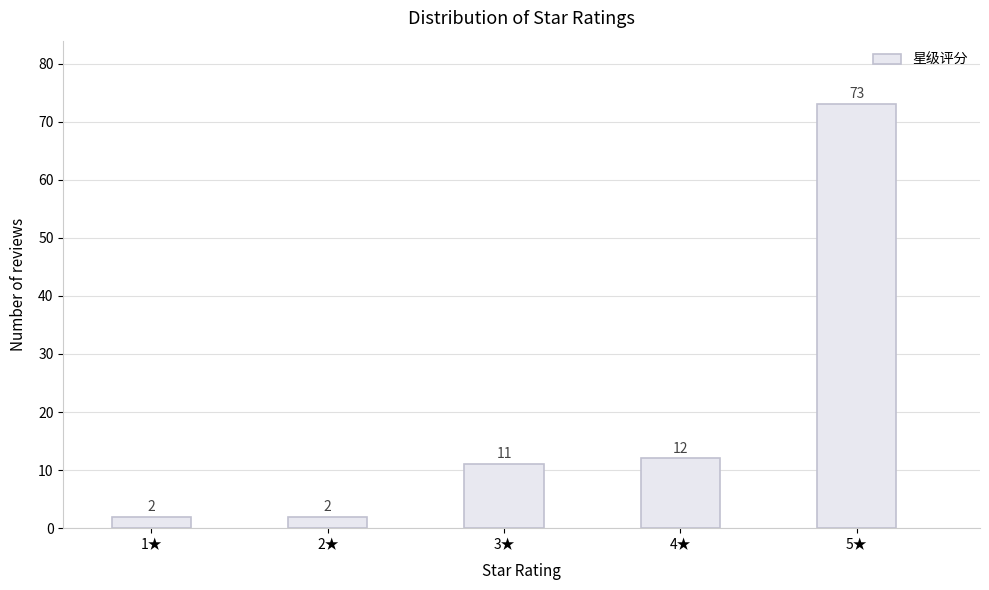

Reading left to right, transcribe all the data shown in this chart.

2	2	11	12	73